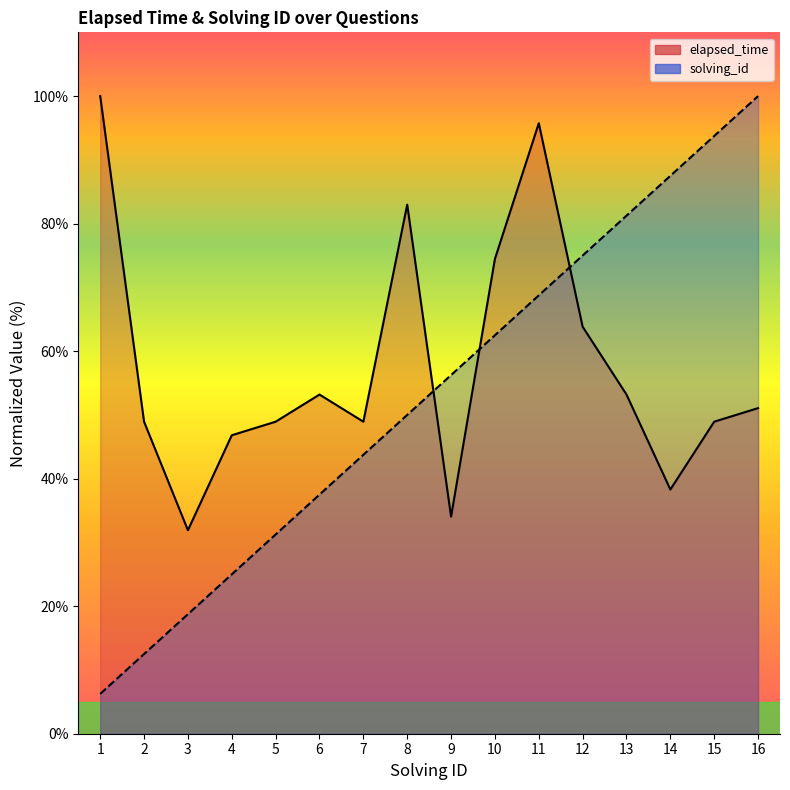

What is the average value of the solving_id series?

53.1